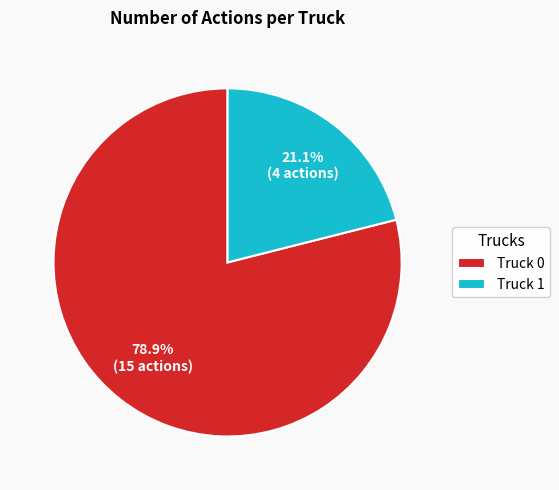

Is there a majority slice in this chart?

Yes